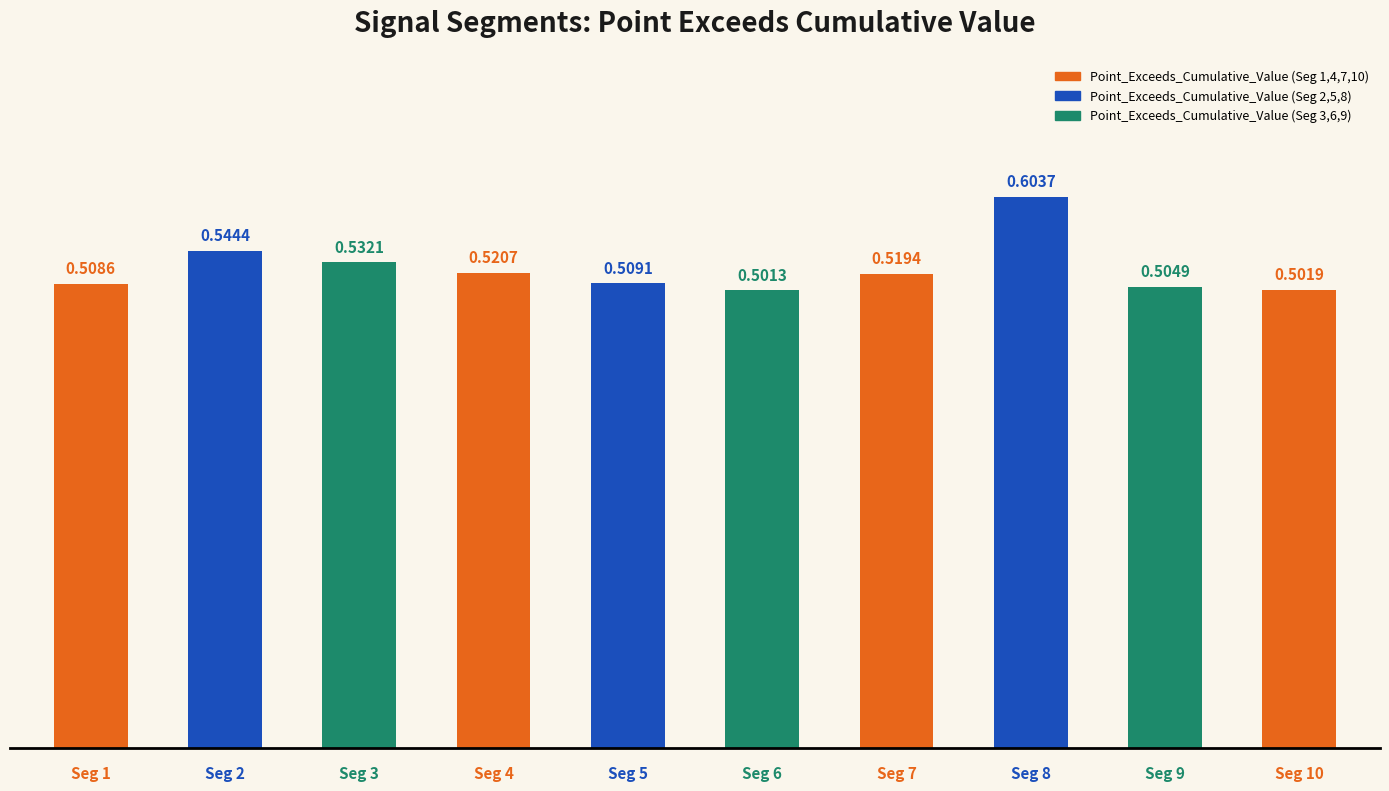

What is the sum of all values?

5.2